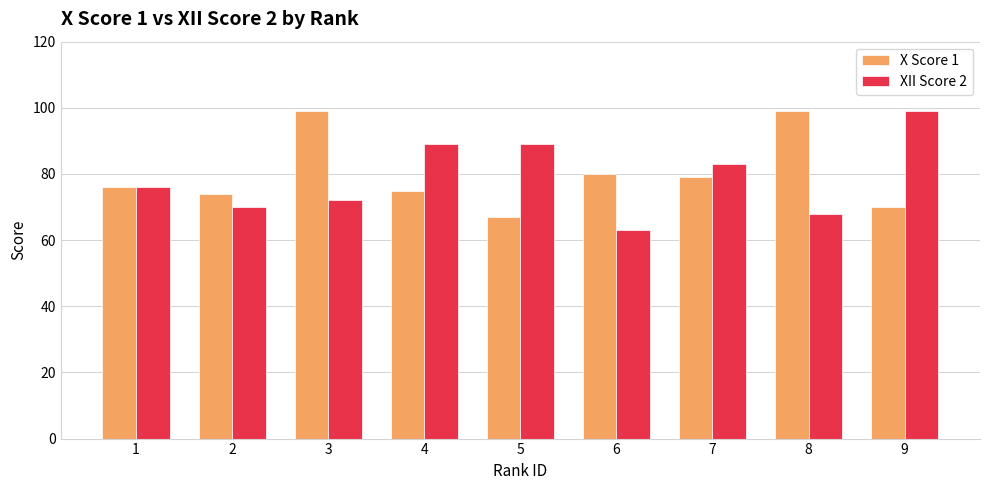

Does the chart contain any negative values?

No